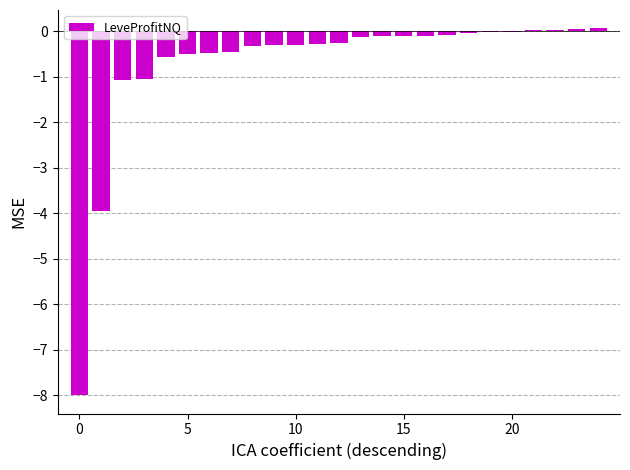

What is the value of the 14th bar from the left?

-0.1